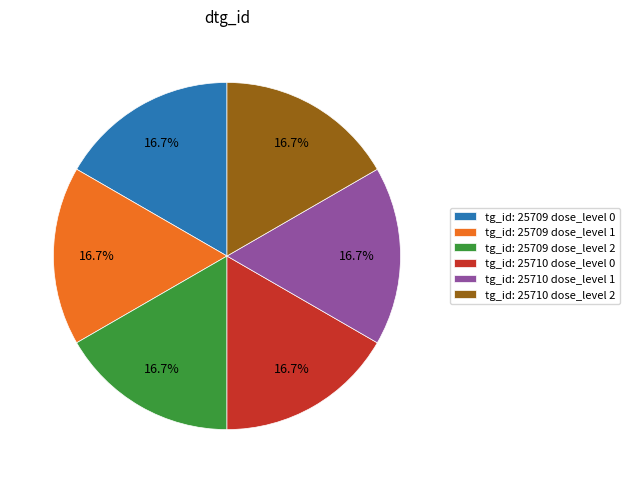

What percentage is NOT represented by tg_id: 25709 dose_level 2?

83.3%